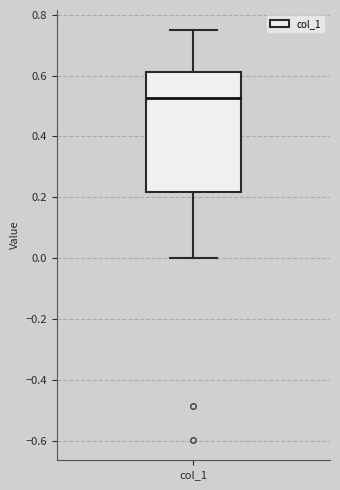

Transcribe this box plot: give where the median line is, the range the box spans, and where the two whiskers end, as read against the y-axis. The values are not printed on the chart, so give them approximately, as read against the axis.

median 0.52, box 0.22 to 0.62, whiskers 0.00 to 0.74